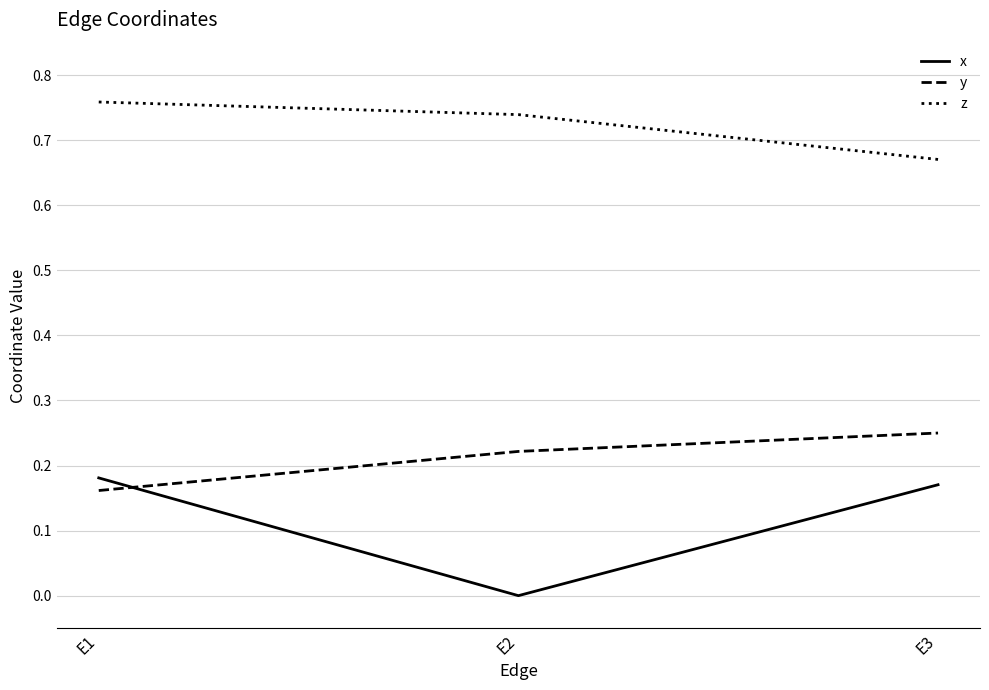

Is the value of y at E2 greater than the value of z at E3?

No